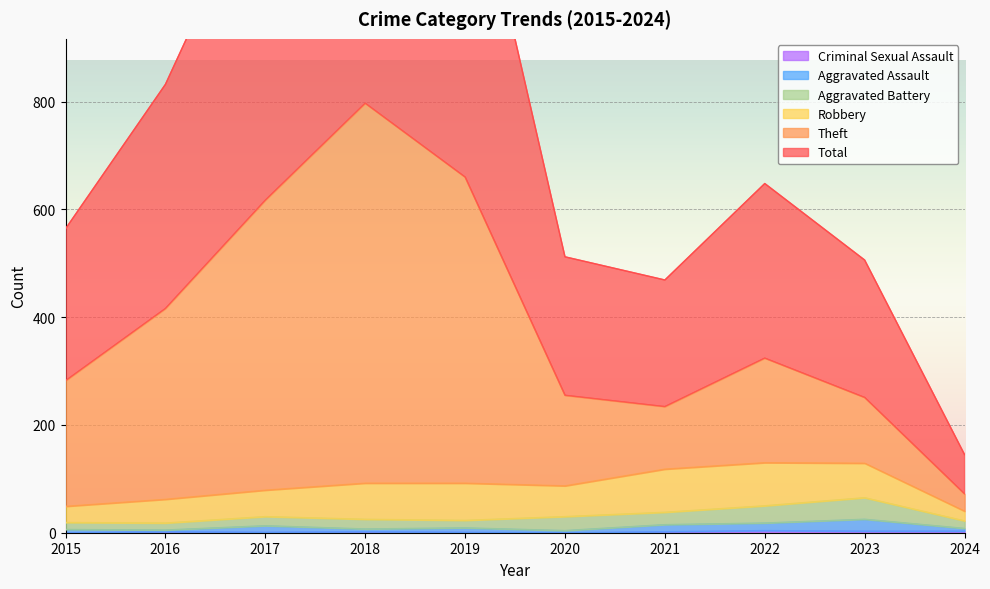

Is it true that Criminal Sexual Assault equals 2 at 2016?

True